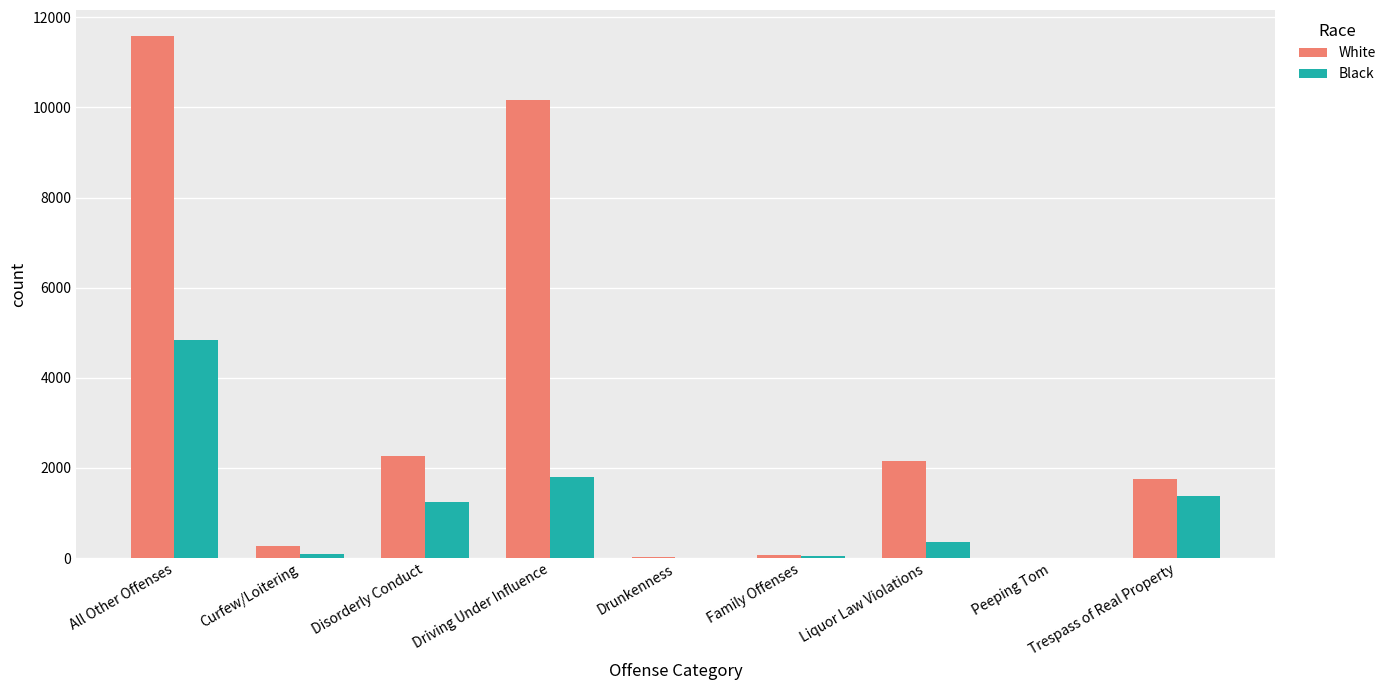

Is the value of White at Family Offenses greater than the value of Black at Driving Under Influence?

No